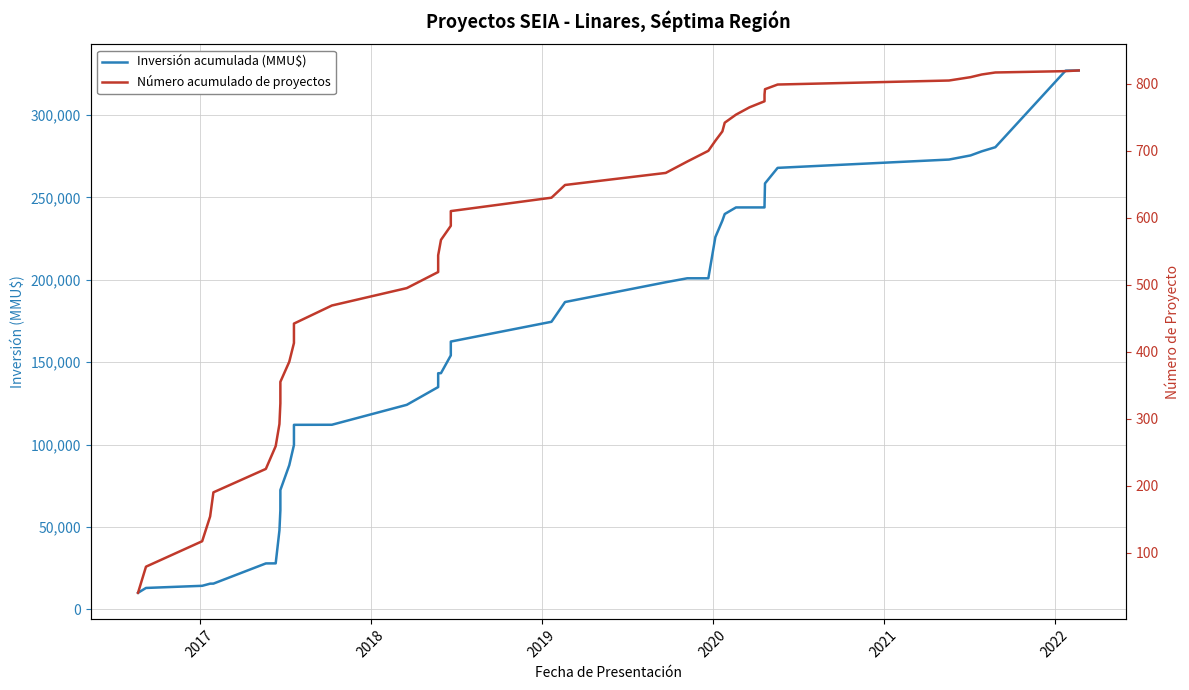

What are all the series names shown in the legend?

Inversión acumulada (MMU$), Número acumulado de proyectos